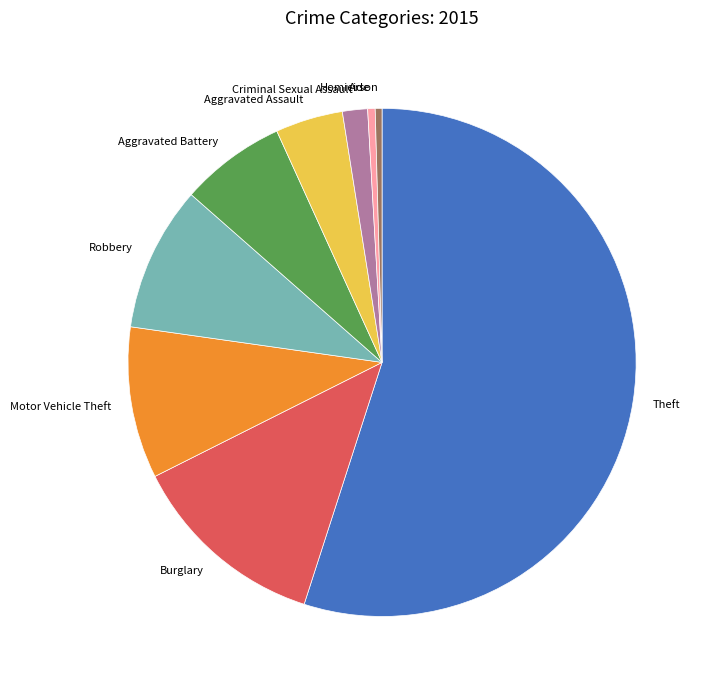

Approximately how many times larger is the value at Motor Vehicle Theft compared to Homicide?

20.3